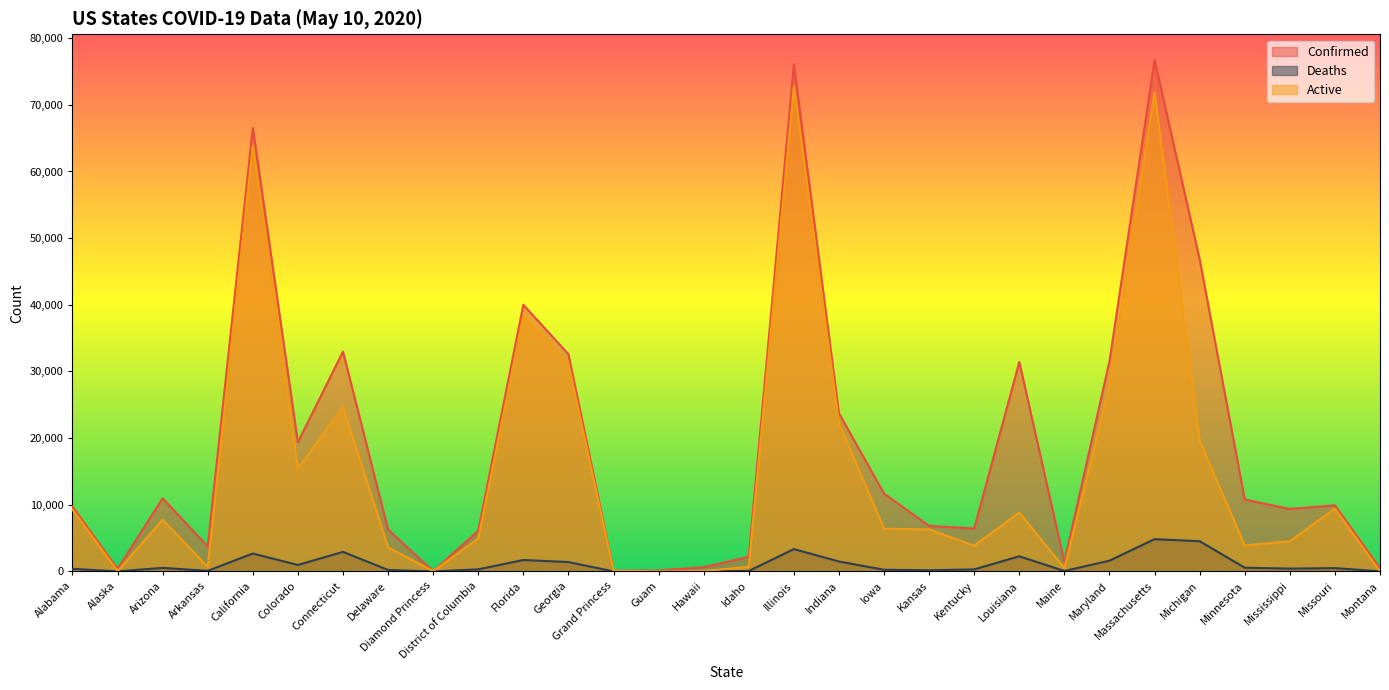

Which label corresponds to the smallest value in the chart?

Diamond Princess